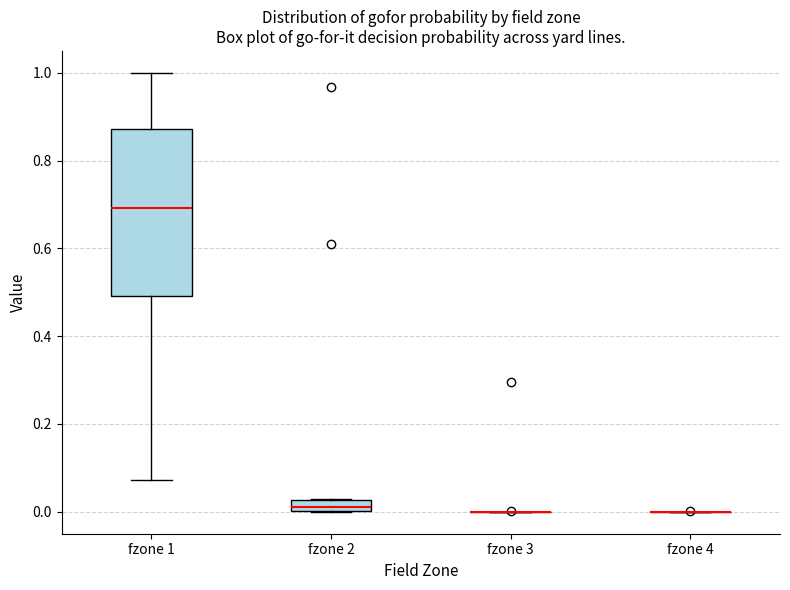

Comparing the boxes themselves (not the whiskers), which one is the tallest?

fzone 1